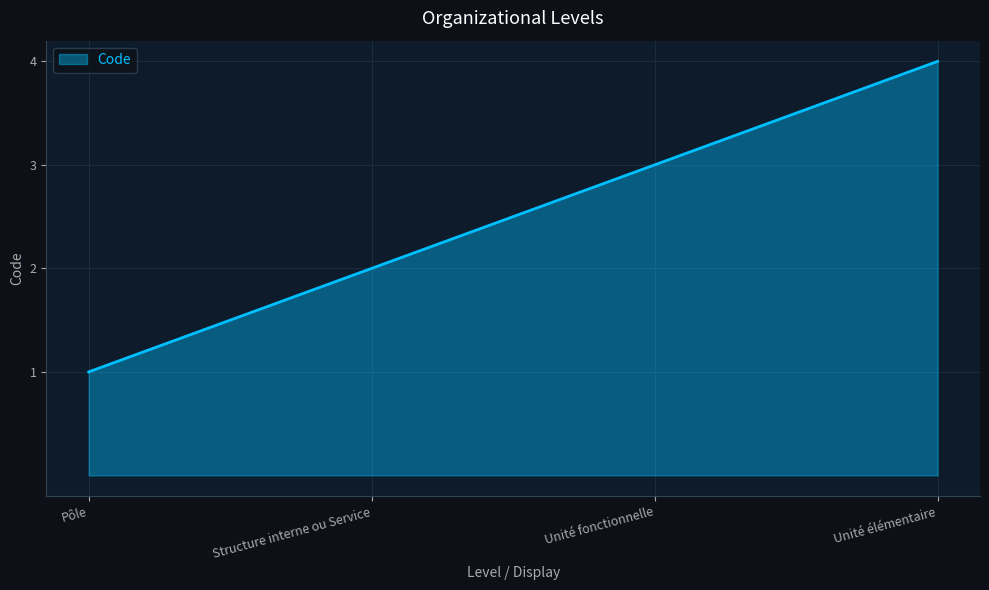

What is the smallest value displayed?

1.0